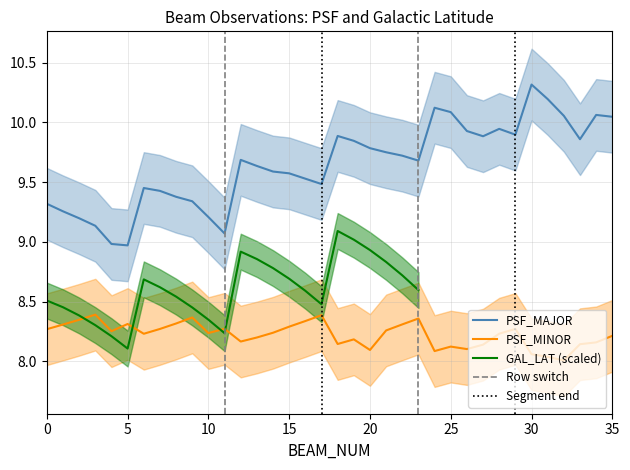

Does the chart display data point markers on the line(s)?

No